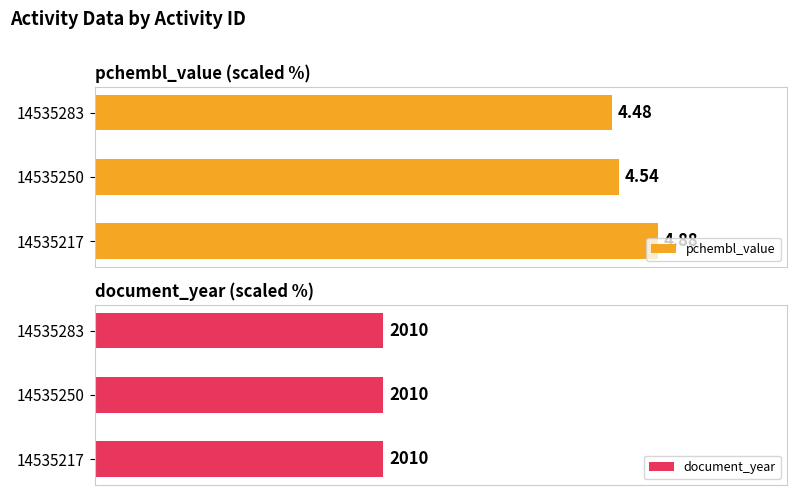

Which series changed the most between 0 and 20?

pchembl_value